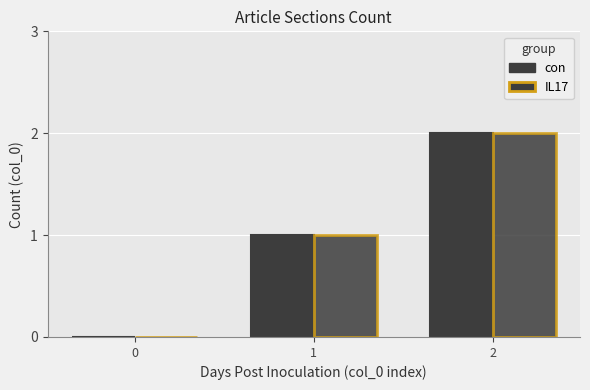

How many groups of bars are there?

3